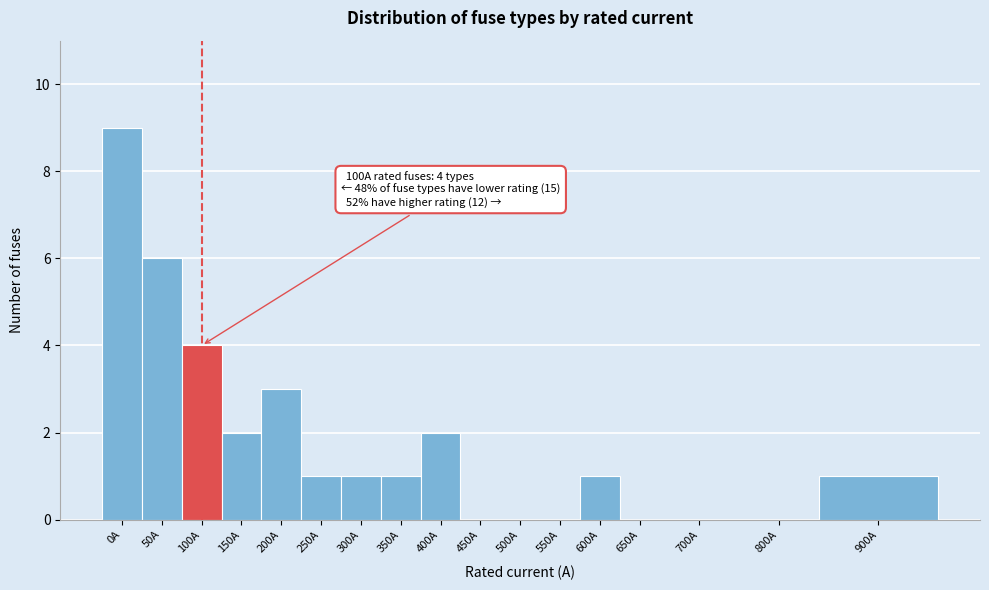

Reading right to left, transcribe all the data shown in this chart.

900A=1	800A=0	700A=0	650A=0	600A=1	550A=0	500A=0	450A=0	400A=2	350A=1	300A=1	250A=1	200A=3	150A=2	100A=4	50A=6	0A=9